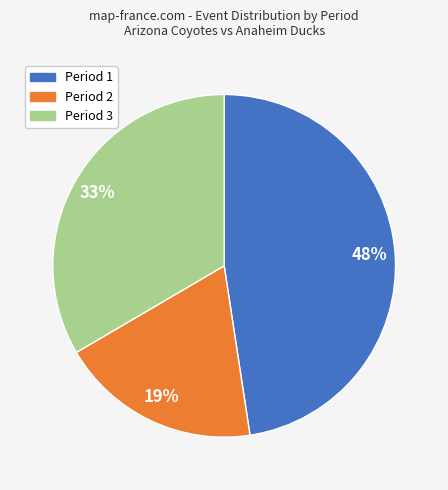

To the nearest percent, what is the average slice percentage?

33%